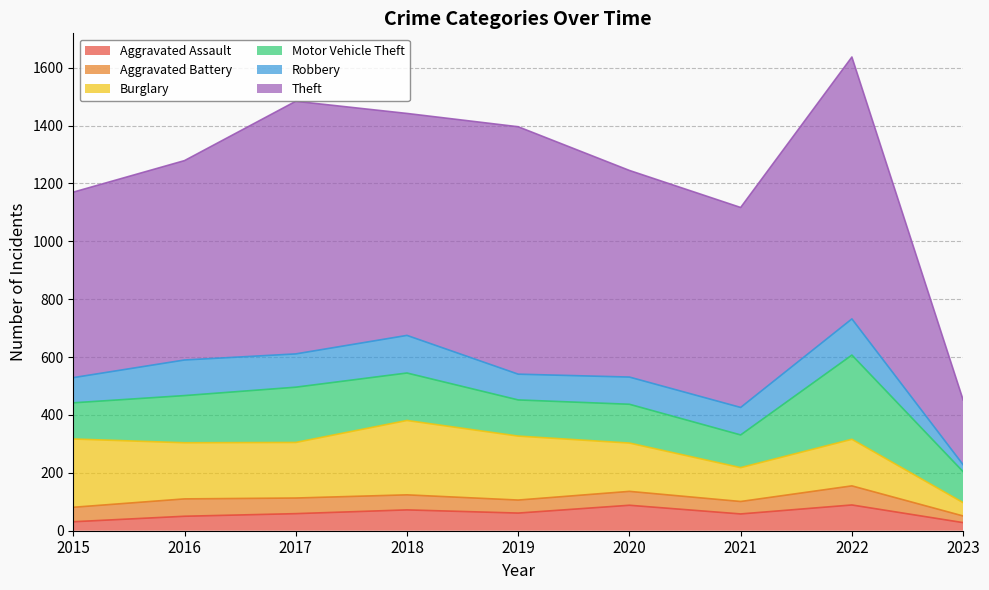

Which series has the largest range (max minus min)?

Theft